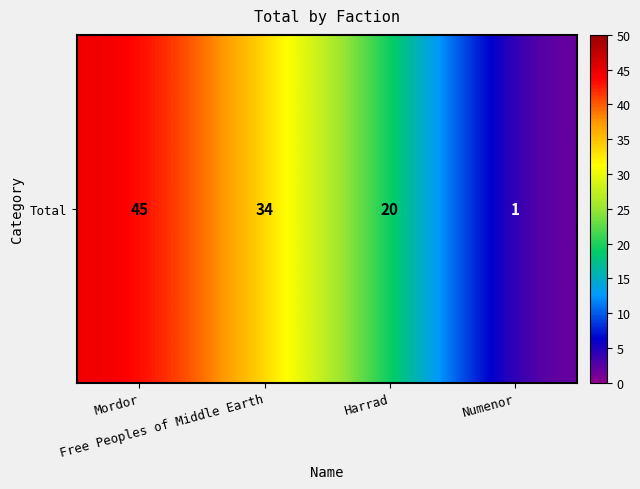

Count the values in the range 20 to 45.

3